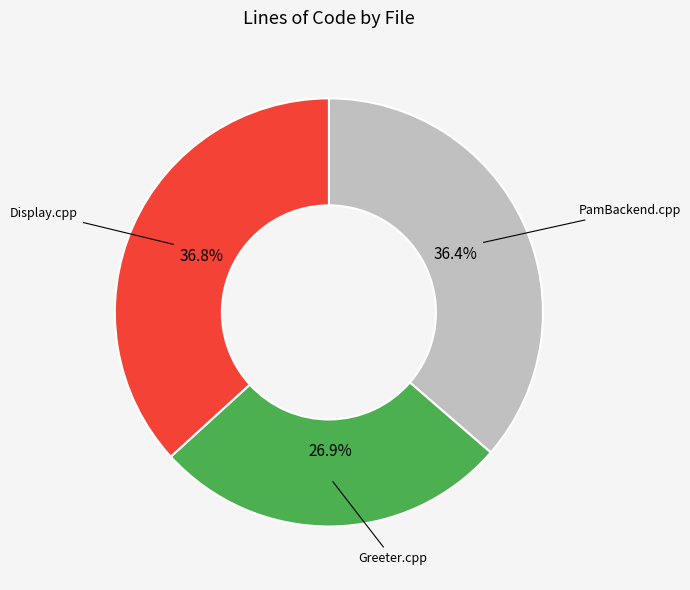

Is there a majority slice in this chart?

No